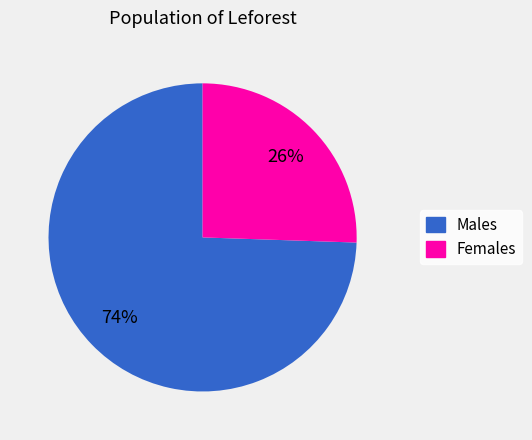

To the nearest percent, what is the average slice percentage?

50%